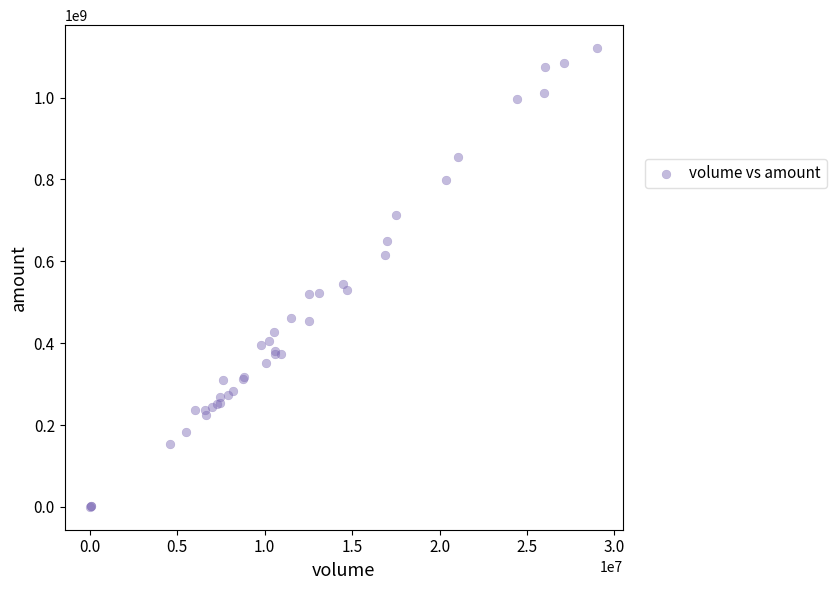

What Y value in the scatter plot is closest to 560665767?

544323760